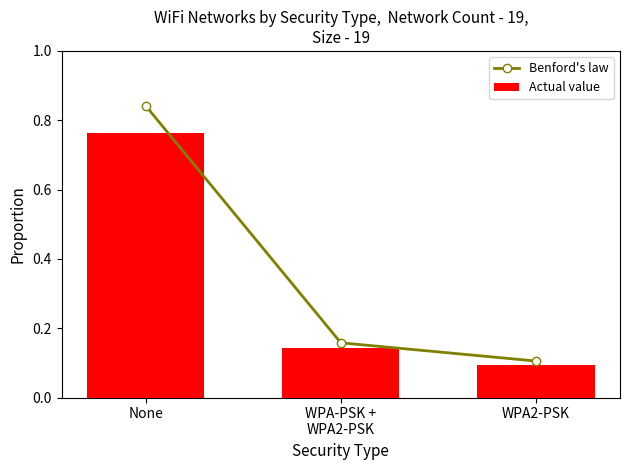

Reading left to right, extract all data points from this chart.

Benford's law: None=0.8	WPA-PSK +
WPA2-PSK=0.2	WPA2-PSK=0.1
Actual value: None=0.8	WPA-PSK +
WPA2-PSK=0.1	WPA2-PSK=0.1